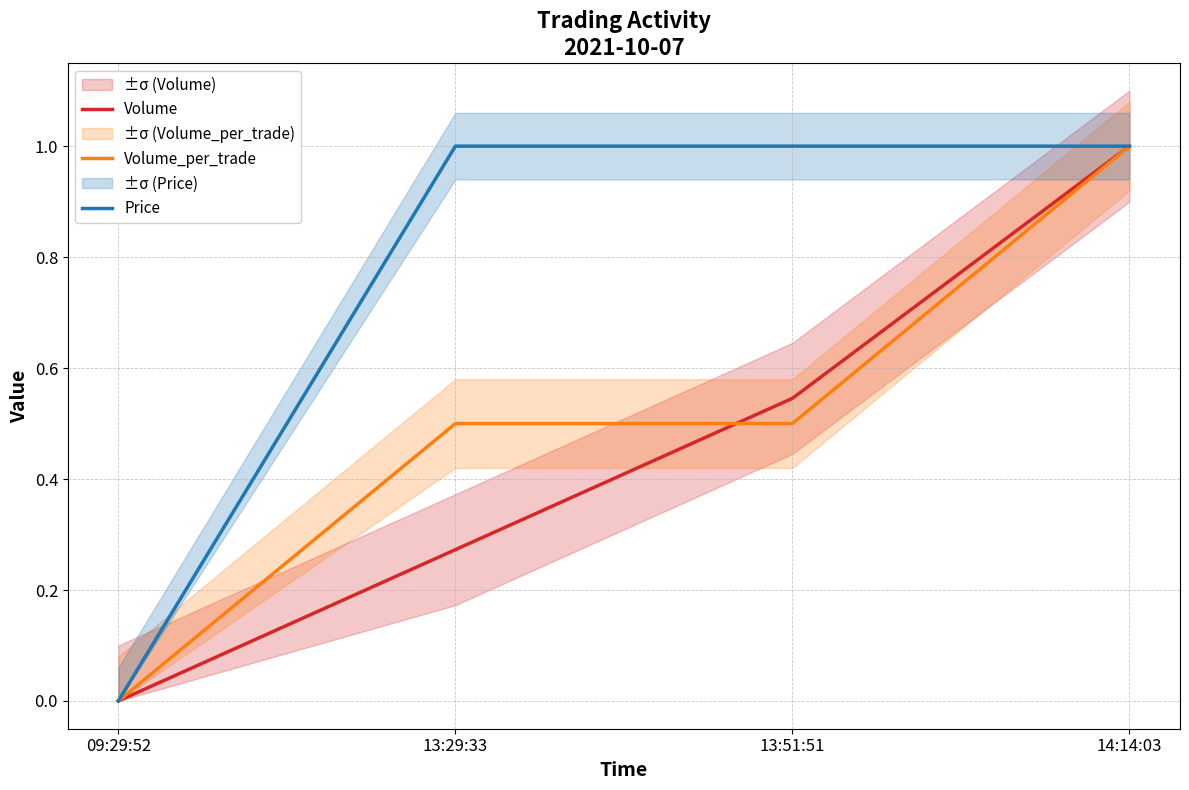

The value of Price at 14:14:03 is 1.4. True or false?

False